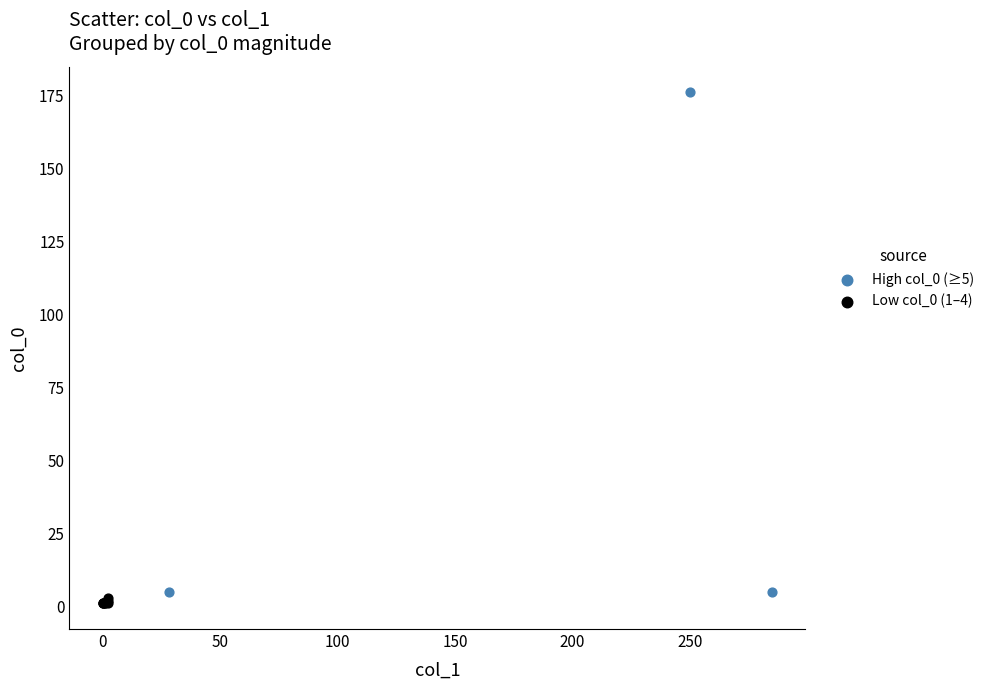

Which series reaches the maximum Y coordinate?

High col_0 (≥5)